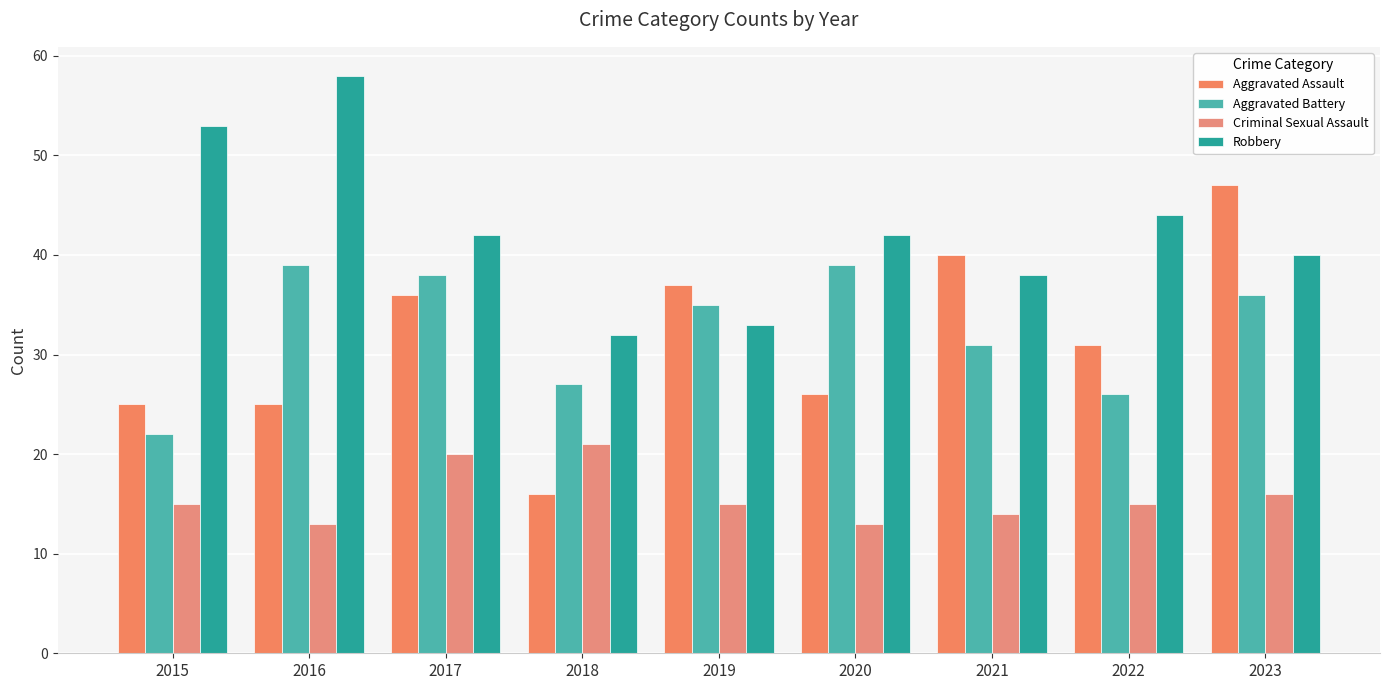

The value of Criminal Sexual Assault at 2023 is 25. True or false?

False